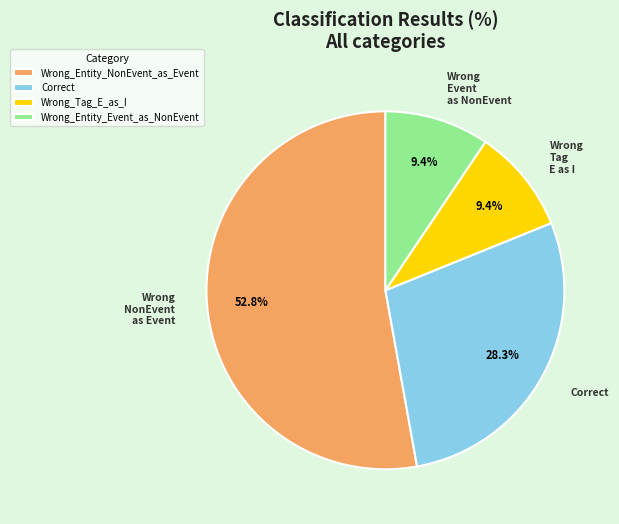

Which category accounts for the majority?

Wrong_Entity_NonEvent_as_Event